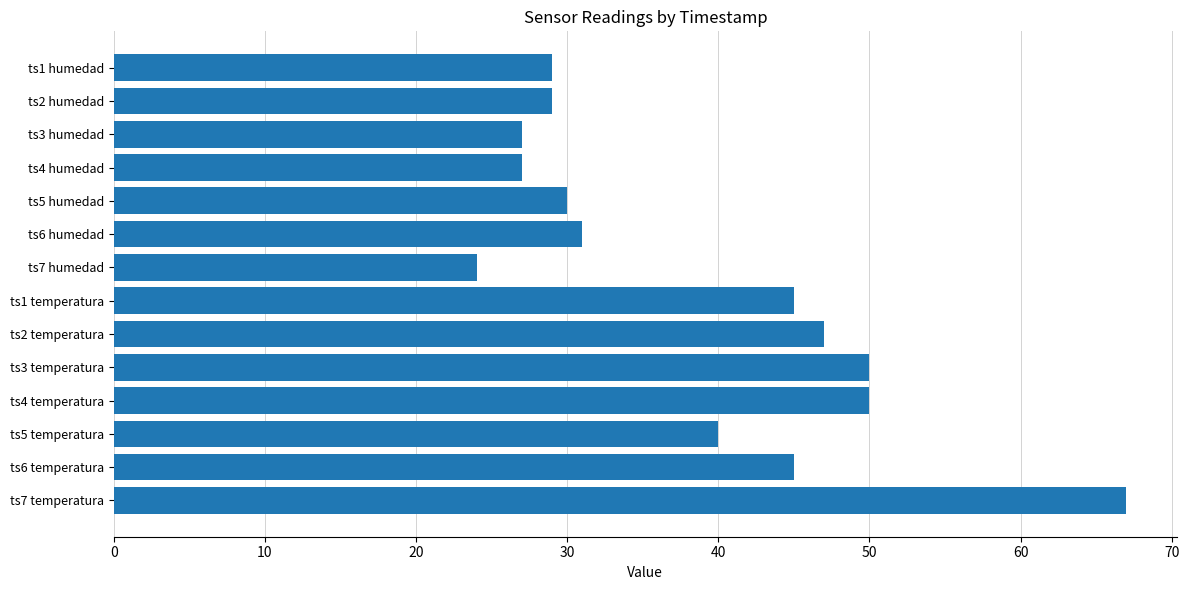

What is the value of the temperatura bar at the 7th from the left?

67